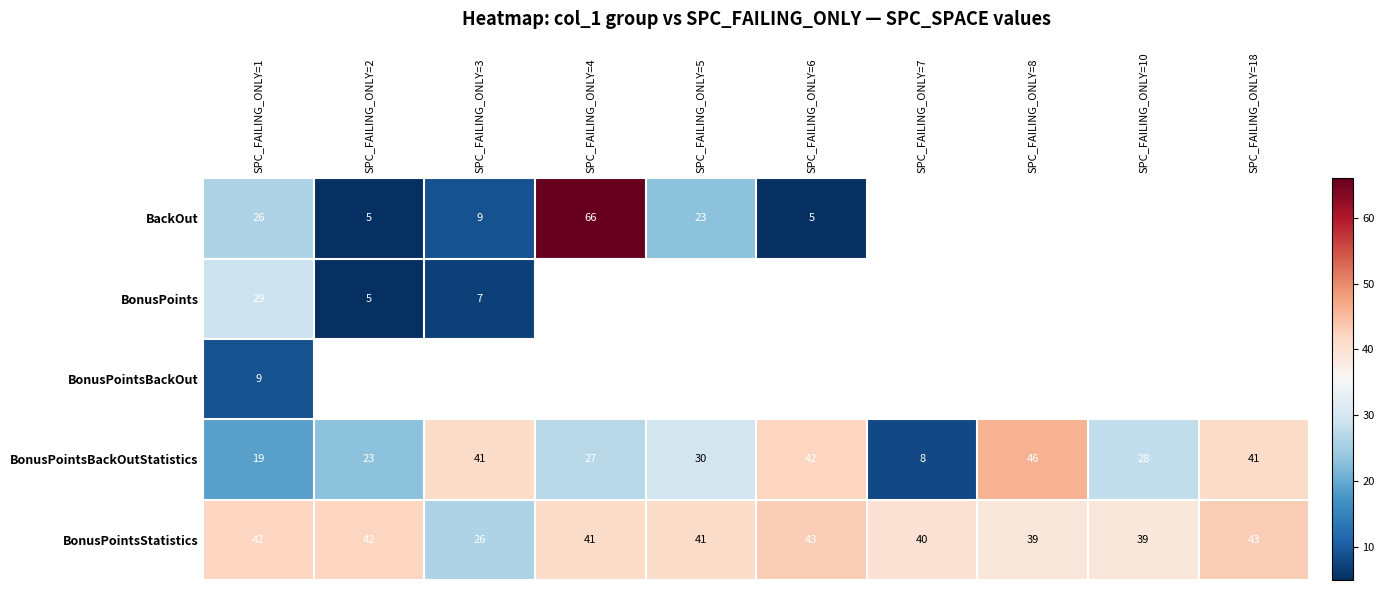

What is the difference between the highest and lowest values at SPC_FAILING_ONLY=1?

33